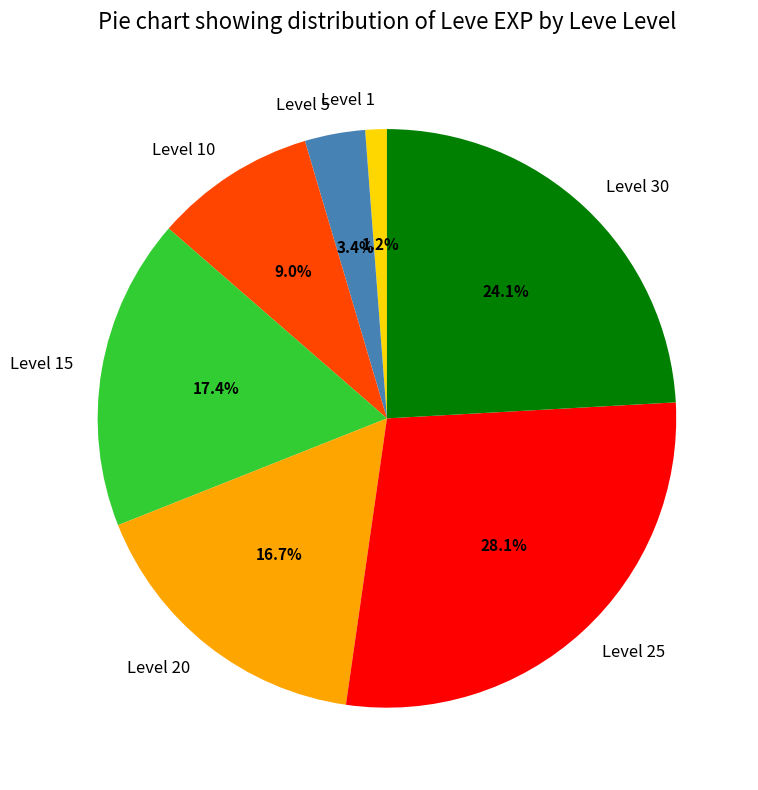

Is there any slice that represents more than half of the pie?

No